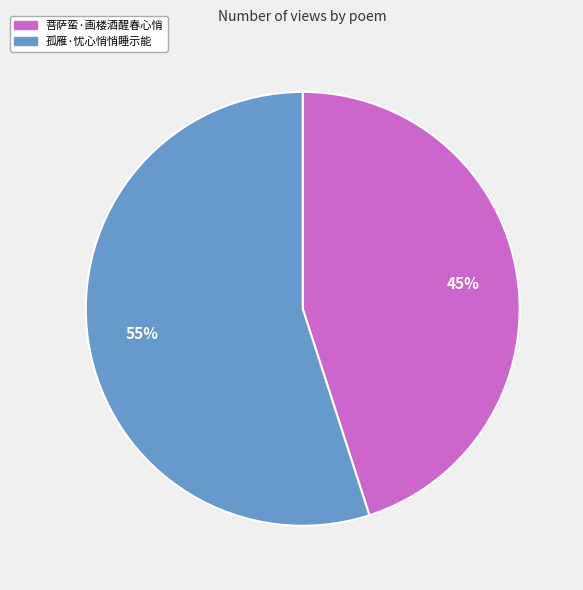

To the nearest percent, what portion does 孤雁·忧心悄悄睡示能 represent?

55%